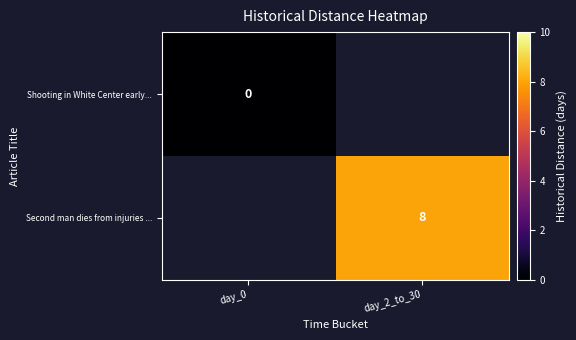

How many distinct data groups are displayed?

2